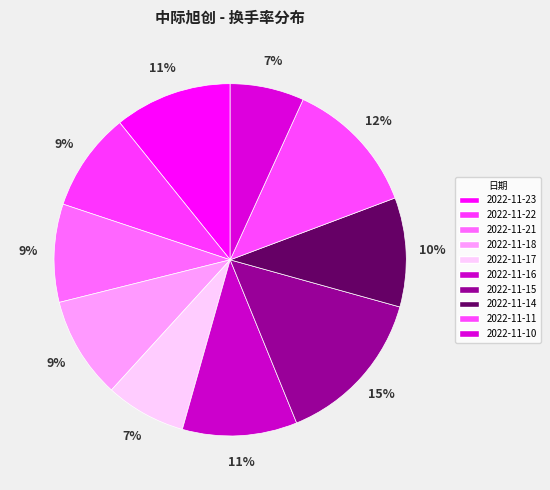

The 2022-11-18 slice represents 15% of the pie. True or false?

False